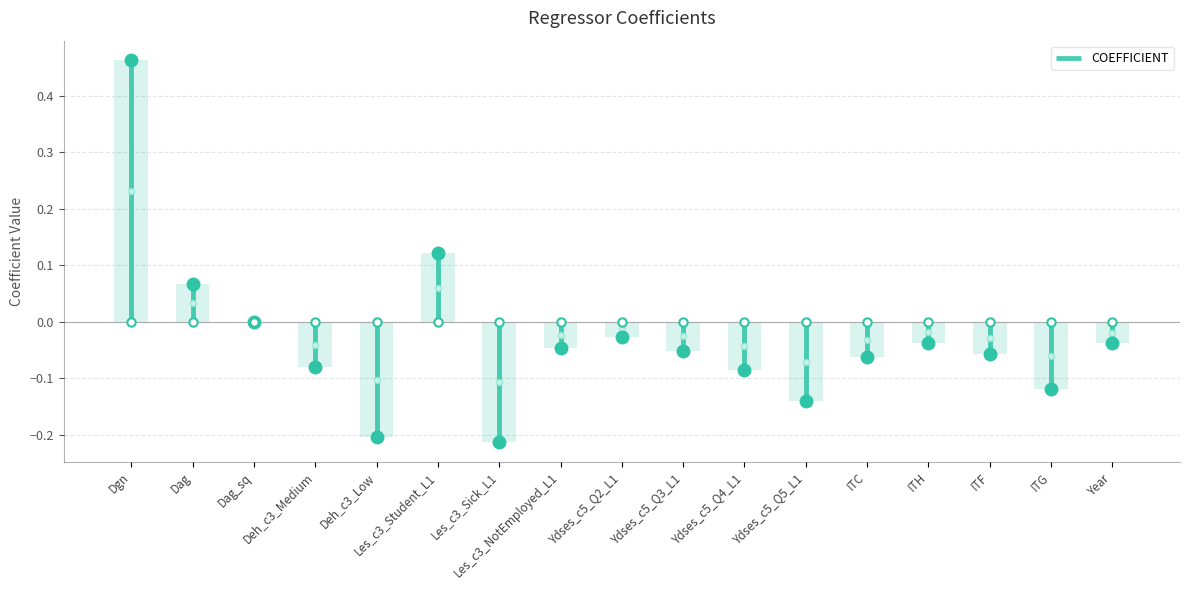

What is the change in value from Dgn to Les_c3_Student_L1?

-0.3